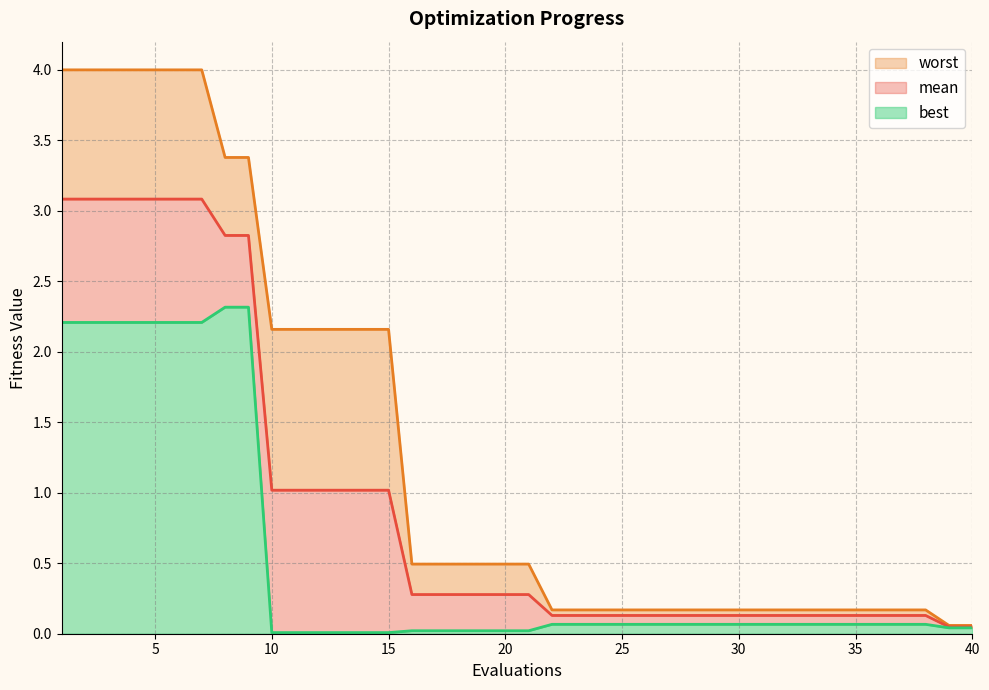

What is the value of the best point at the 29th from the left?

0.1